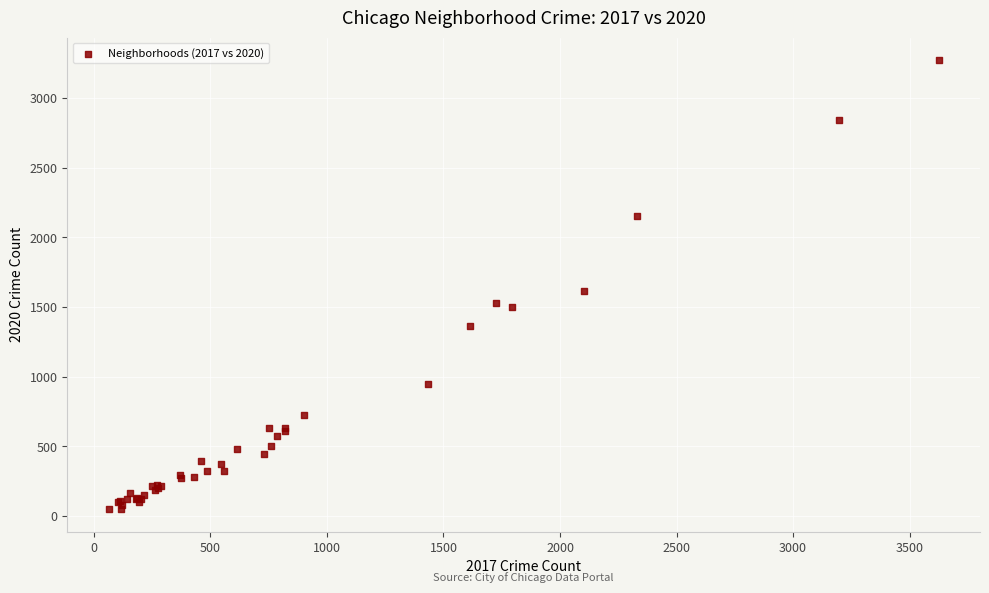

What Y value in the scatter plot is closest to 1660?

1617